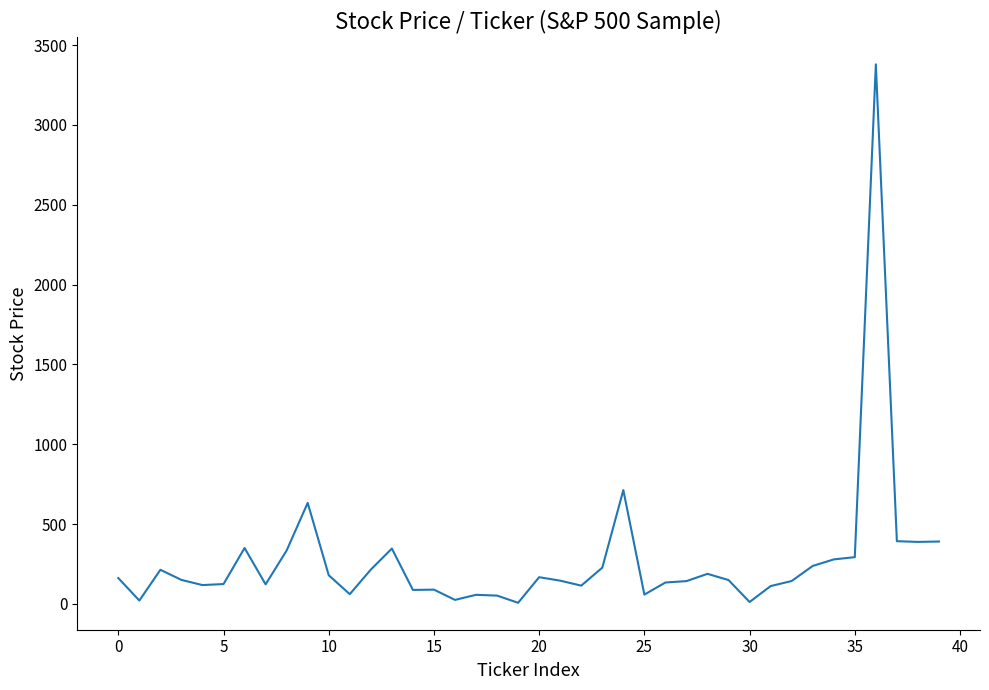

What is the difference between the maximum and minimum values?

3372.0